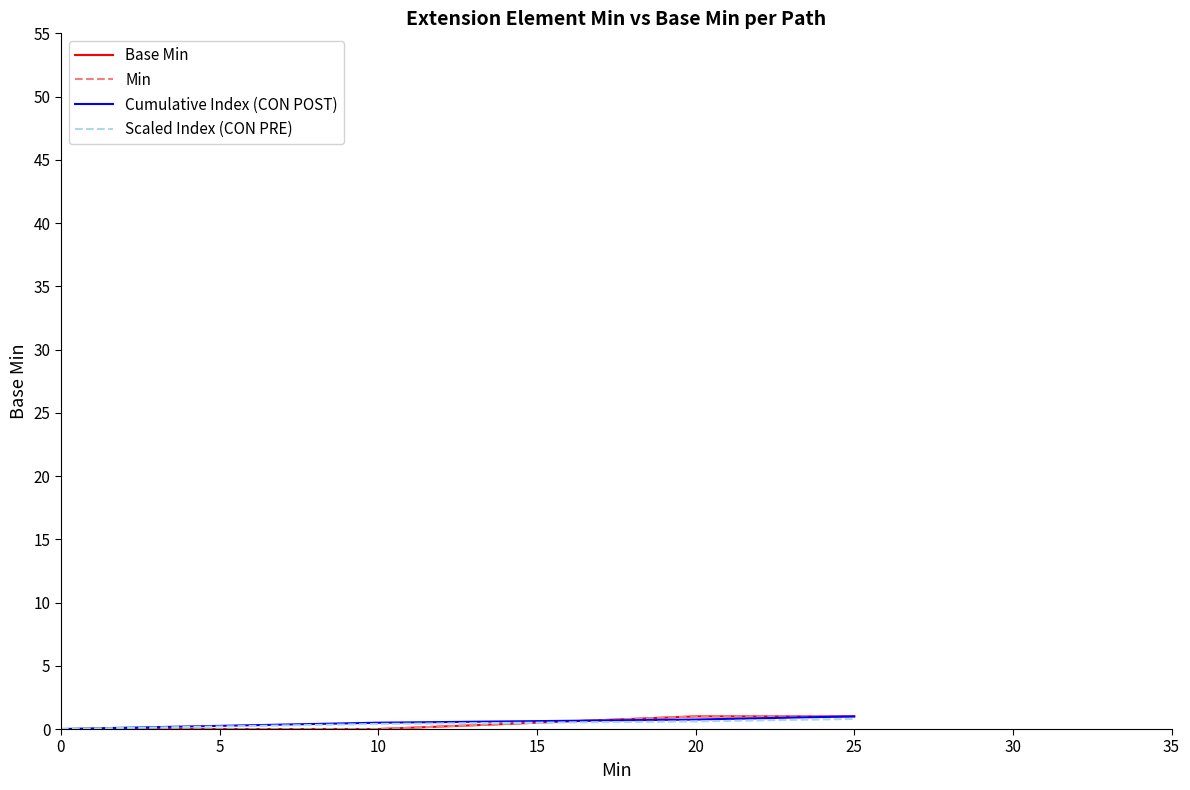

Is this an area chart (filled region under the line)?

No